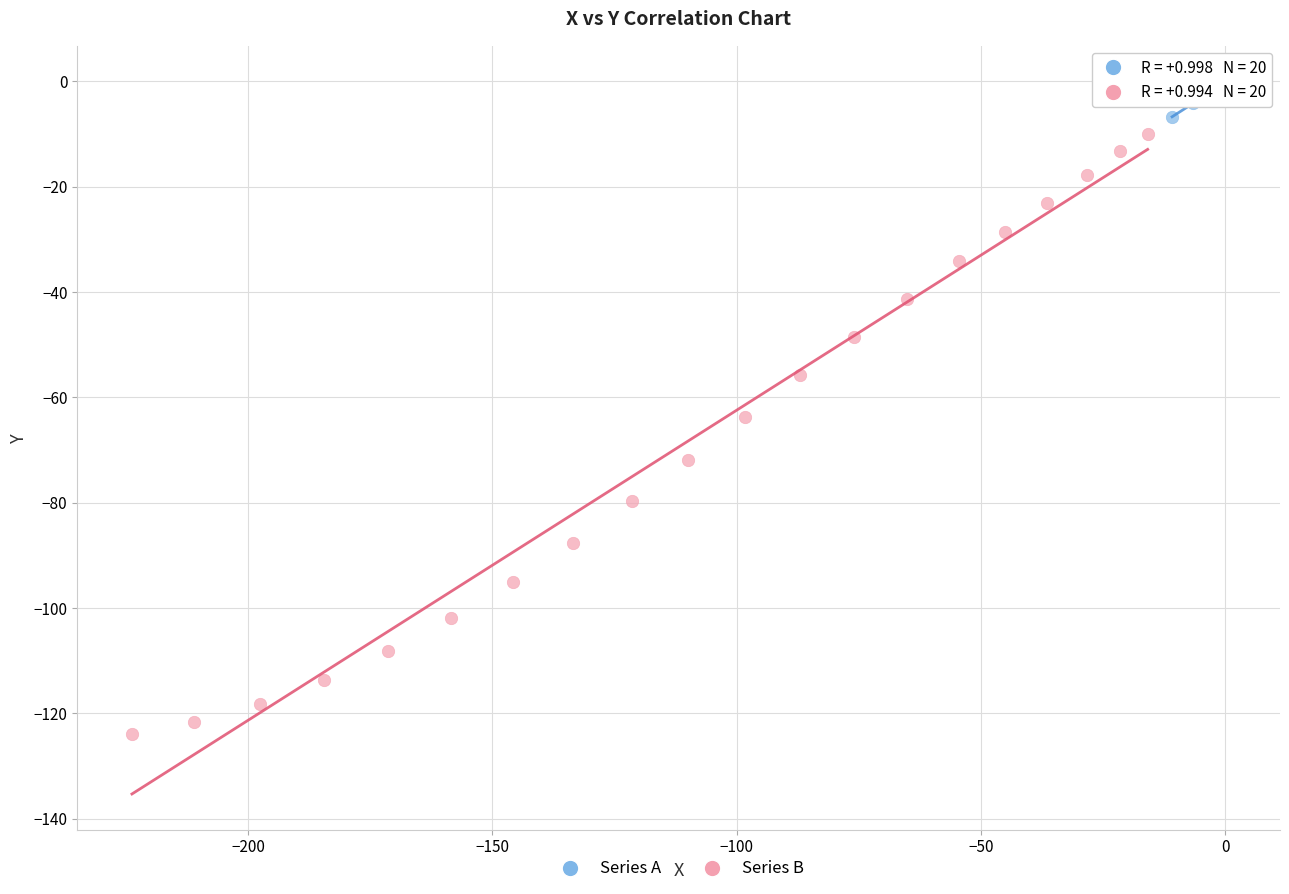

Which series contains the lowest Y value?

Series B